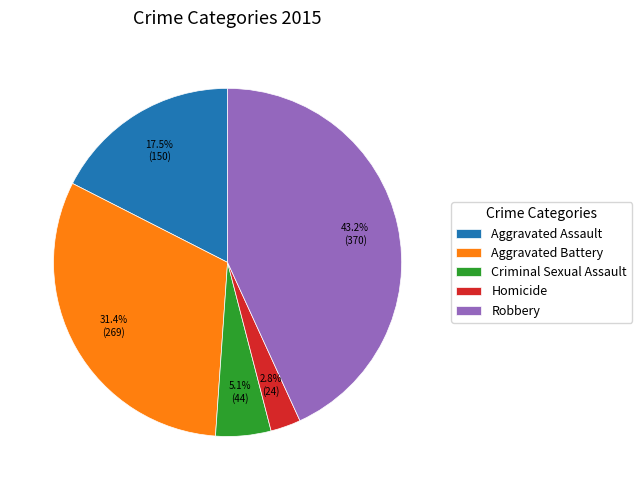

Which has a higher value, Homicide or Criminal Sexual Assault?

Criminal Sexual Assault